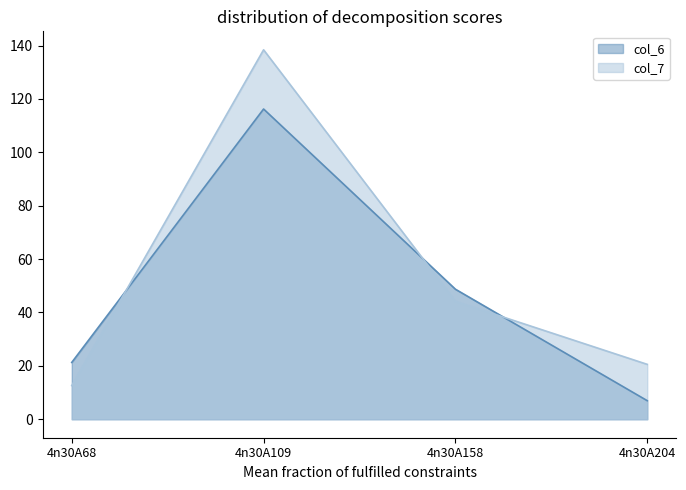

How many intersections are there between col_7 and col_6?

3